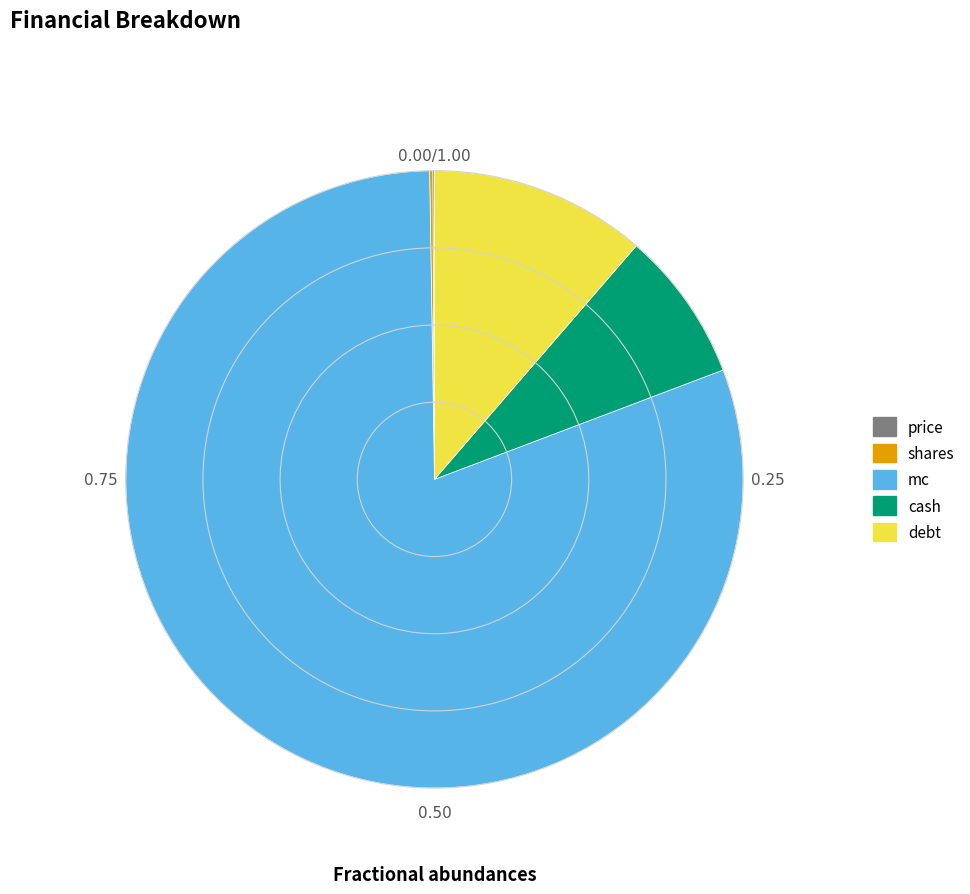

True or false: mc accounts for 67% of the total.

False